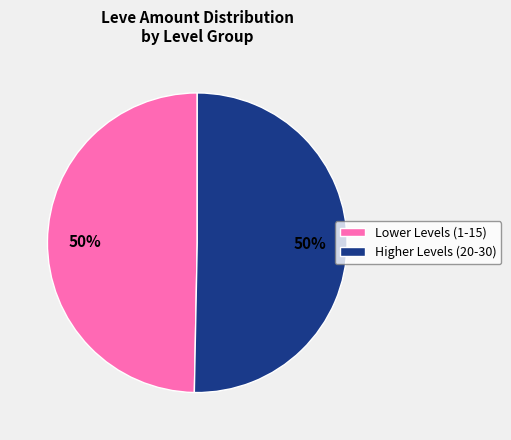

What percentage is the Higher Levels (20-30) slice, to the nearest percent?

50%